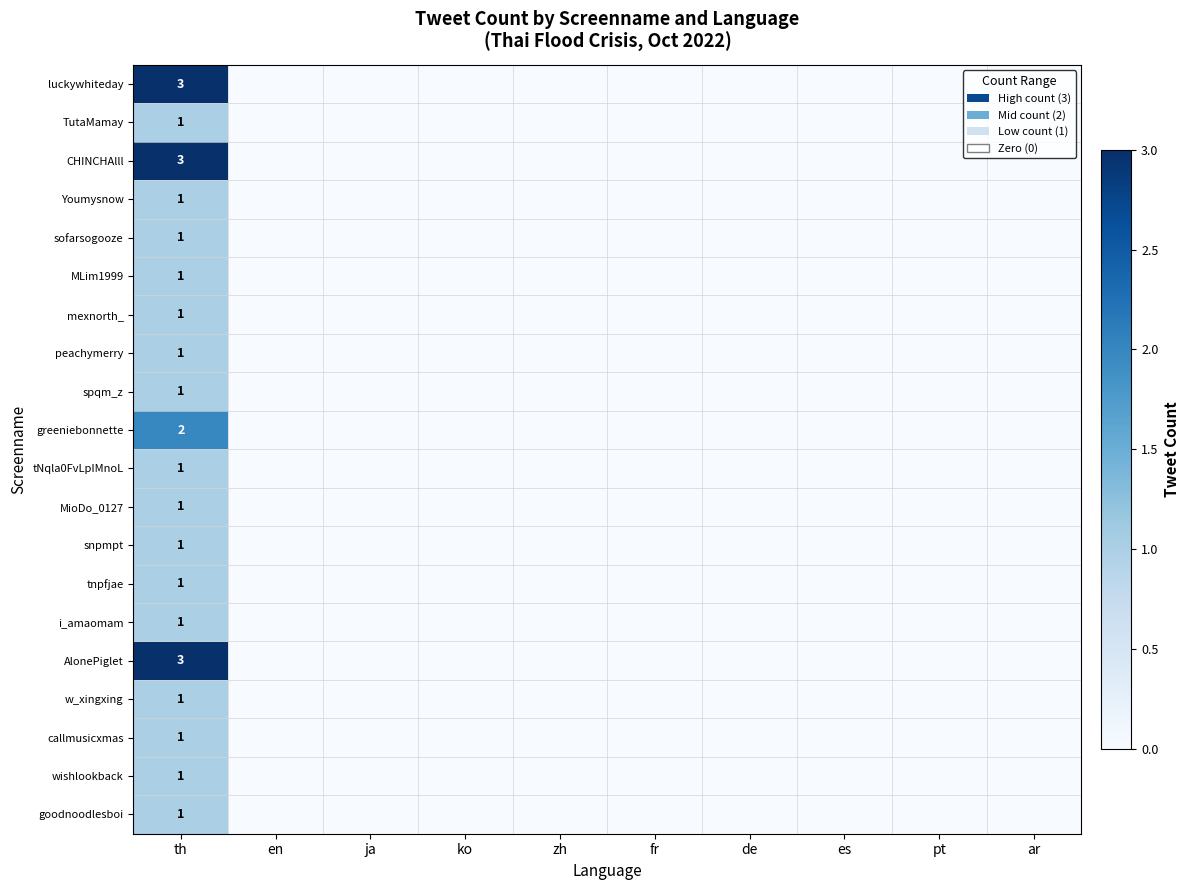

List the series in order of their peak value, lowest first.

TutaMamay, Youmysnow, sofarsogooze, MLim1999, mexnorth_, peachymerry, spqm_z, tNqla0FvLpIMnoL, MioDo_0127, snpmpt, tnpfjae, i_amaomam, w_xingxing, callmusicxmas, wishlookback, goodnoodlesboi, greeniebonnette, luckywhiteday, CHINCHAlll, AlonePiglet